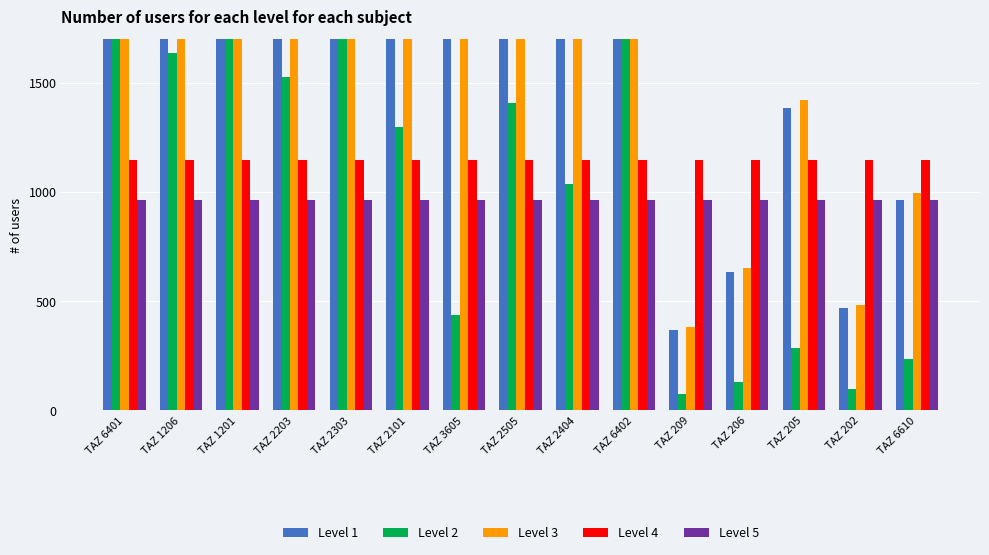

What is the difference between the highest and lowest values at TAZ 2101?

6086.4